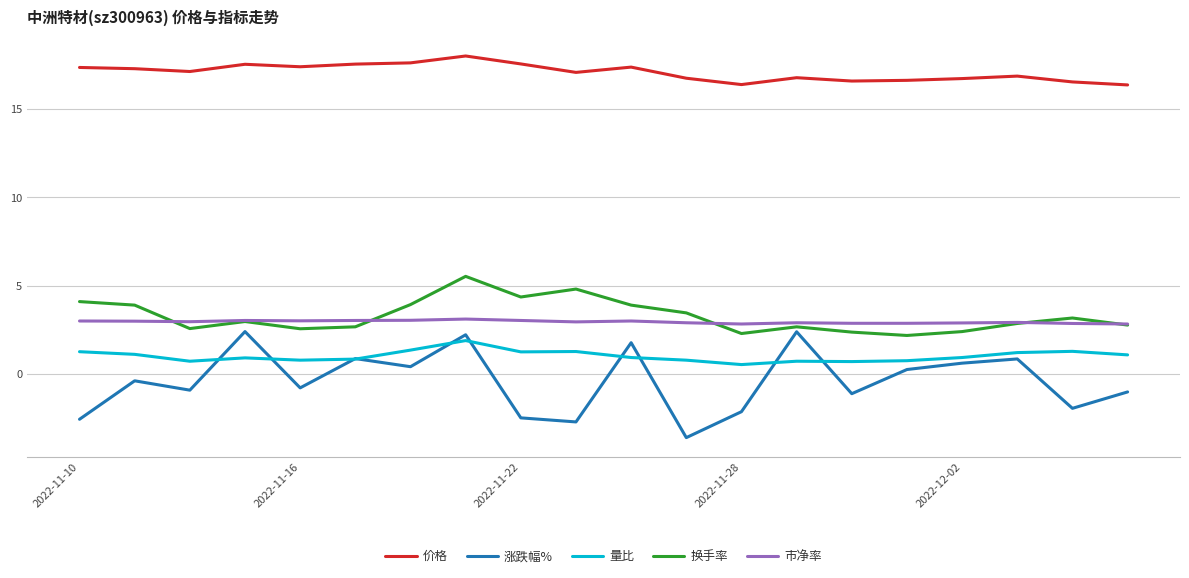

True or false: 换手率 and 价格 intersect in this chart.

False